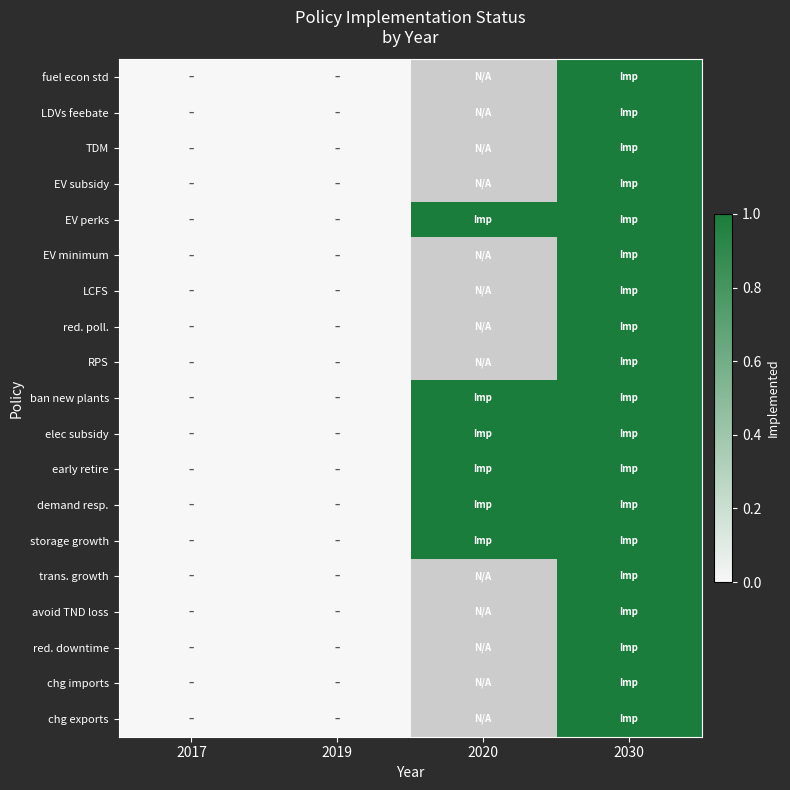

What is the difference between the second highest and second lowest values in the storage growth series?

1.0